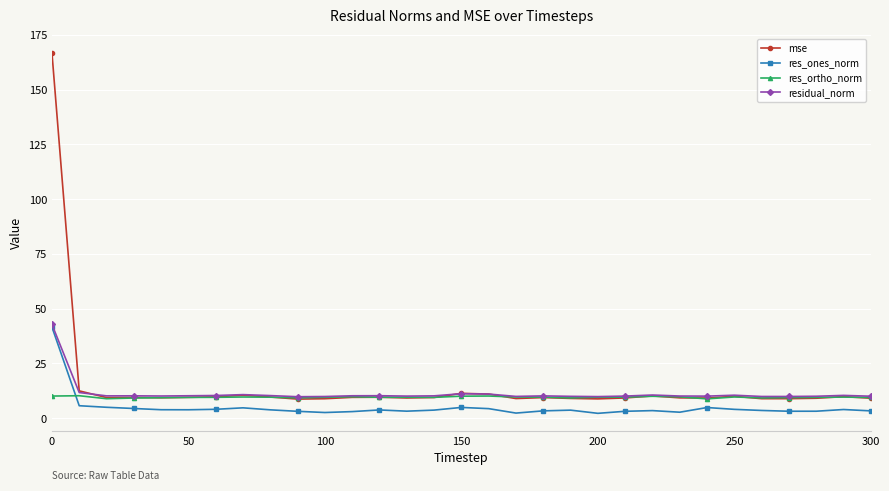

What is the minimum value for residual_norm?

9.8